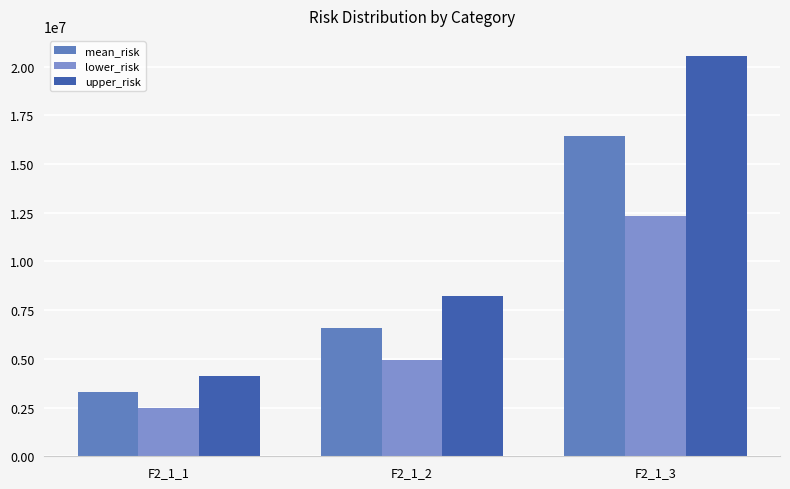

How many values in the upper_risk series exceed 8220666?

2